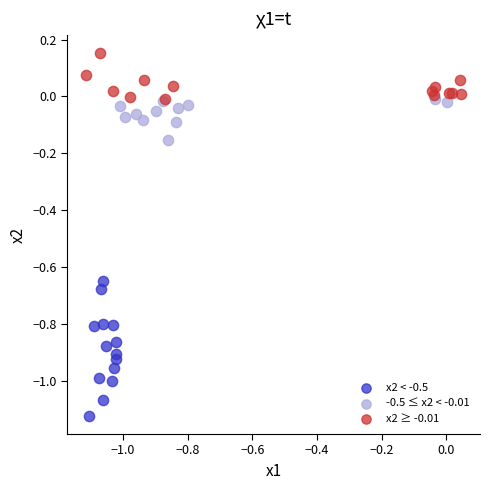

Which series has the widest spread of Y values?

x2 < -0.5